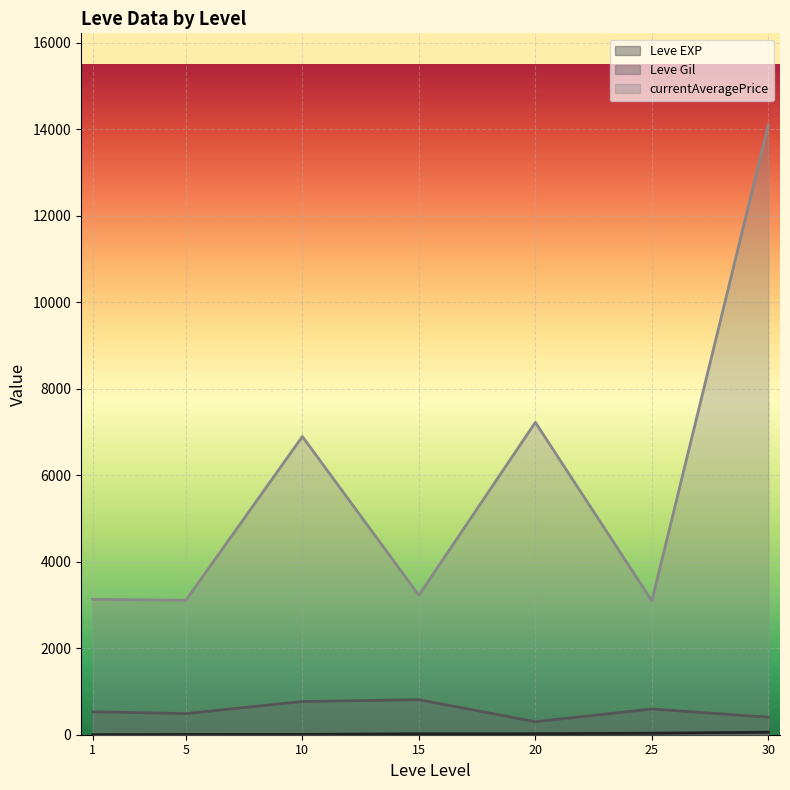

What are all the series names shown in the legend?

Leve EXP, Leve Gil, currentAveragePrice